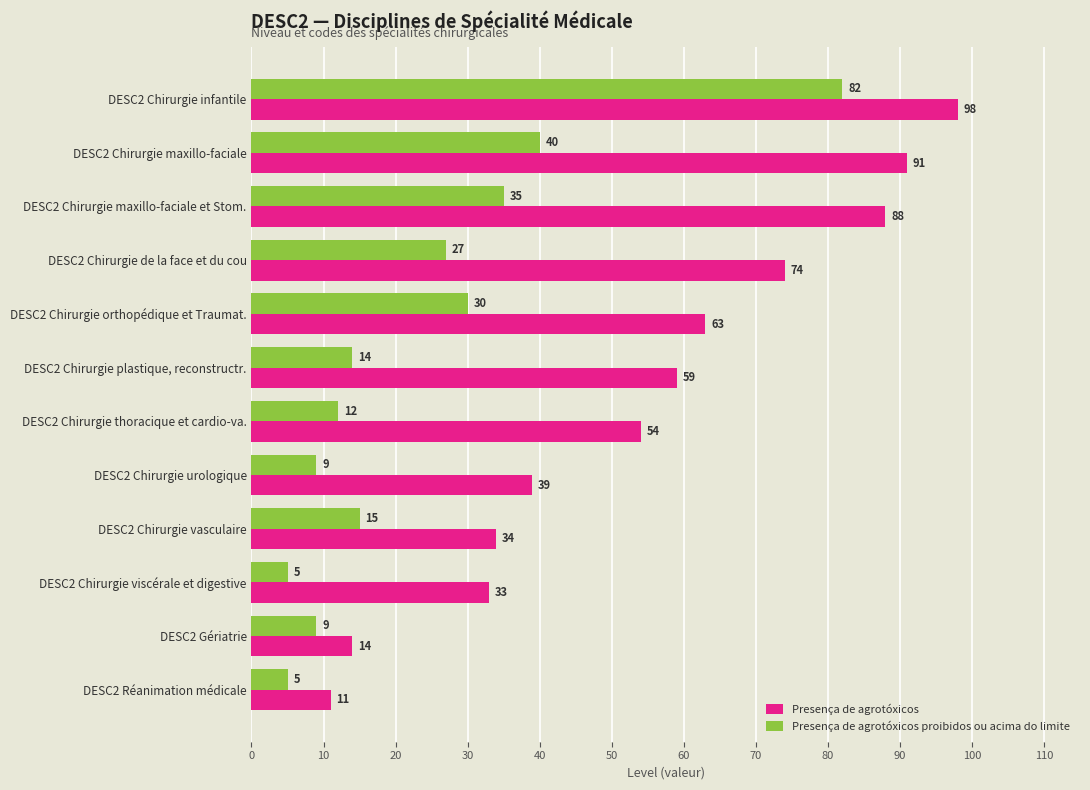

What is the difference between the maximum and second lowest values in the Presença de agrotóxicos series?

84